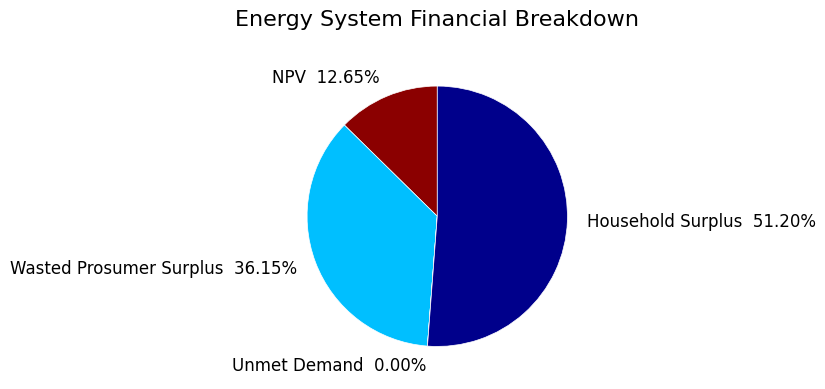

To the nearest percent, what is the combined percentage of NPV and Wasted Prosumer Surplus?

49%